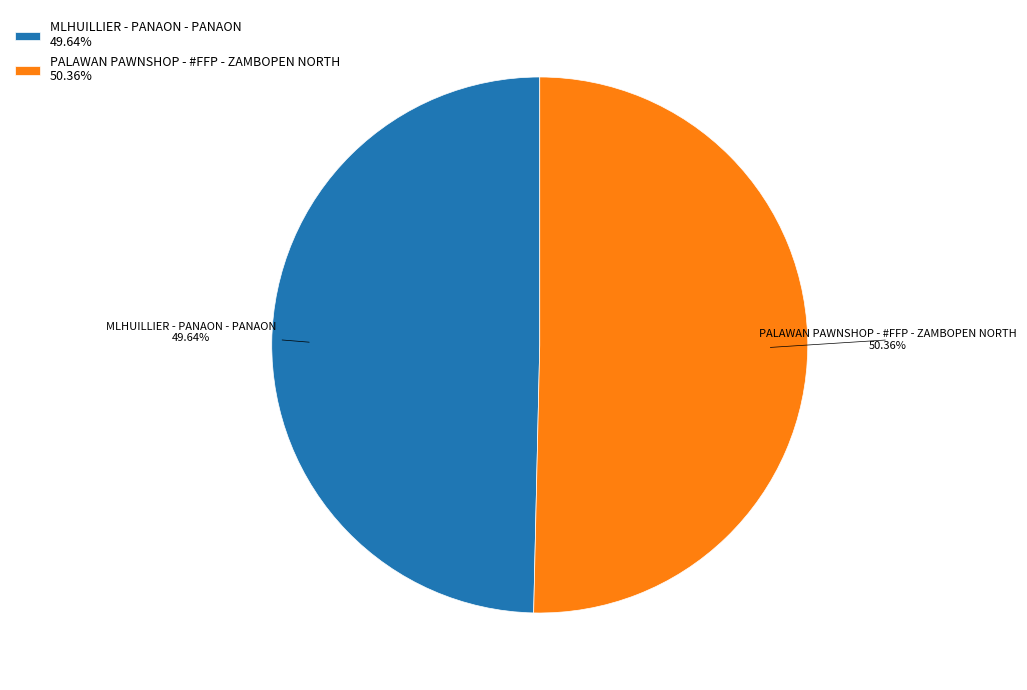

Between MLHUILLIER - PANAON - PANAON and PALAWAN PAWNSHOP - #FFP - ZAMBOPEN NORTH, which is larger?

PALAWAN PAWNSHOP - #FFP - ZAMBOPEN NORTH